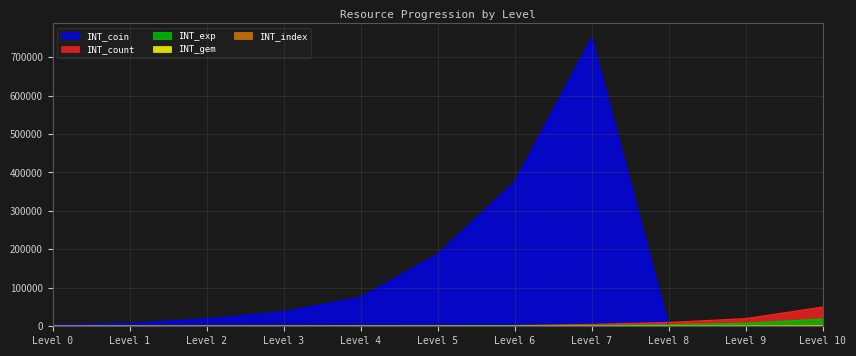

Which series has the widest spread of values?

INT_coin